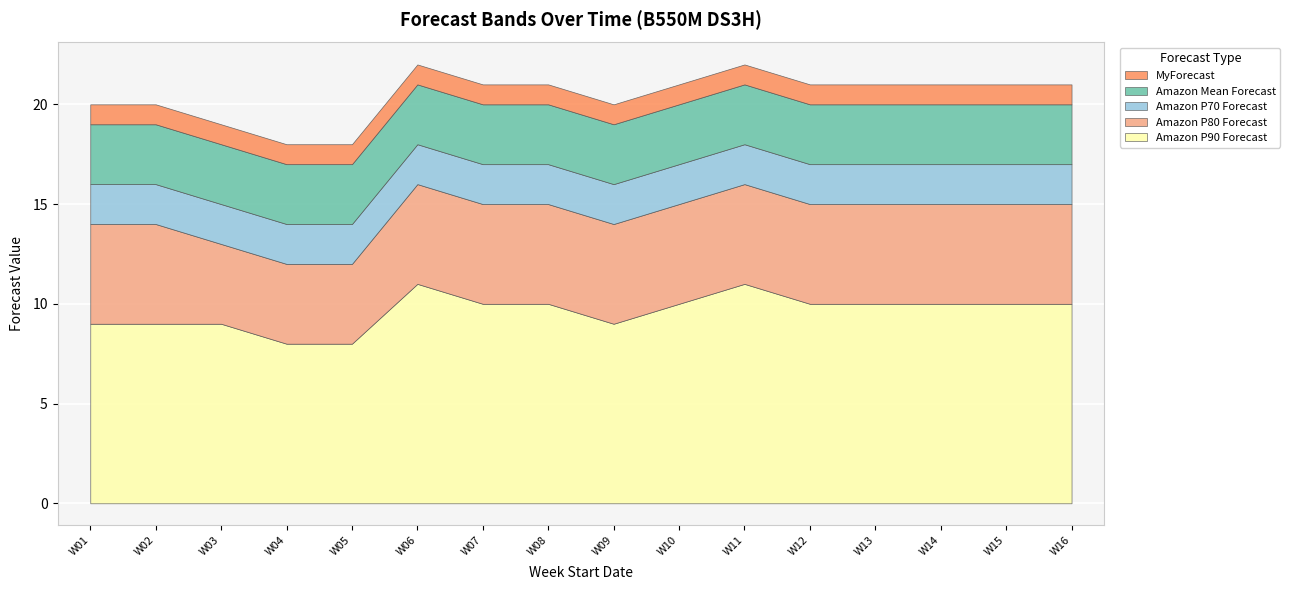

Reading left to right, extract all data points from this chart.

Amazon P90 Forecast: W01
2024-12-15=9	W02
2024-12-22=9	W03
2024-12-29=9	W04
2025-01-05=8	W05
2025-01-12=8	W06
2025-01-19=11	W07
2025-01-26=10	W08
2025-02-02=10	W09
2025-02-09=9	W10
2025-02-16=10	W11
2025-02-23=11	W12
2025-03-02=10	W13
2025-03-09=10	W14
2025-03-16=10	W15
2025-03-23=10	W16
2025-03-30=10
Amazon P80 Forecast: W01
2024-12-15=5	W02
2024-12-22=5	W03
2024-12-29=4	W04
2025-01-05=4	W05
2025-01-12=4	W06
2025-01-19=5	W07
2025-01-26=5	W08
2025-02-02=5	W09
2025-02-09=5	W10
2025-02-16=5	W11
2025-02-23=5	W12
2025-03-02=5	W13
2025-03-09=5	W14
2025-03-16=5	W15
2025-03-23=5	W16
2025-03-30=5
Amazon P70 Forecast: W01
2024-12-15=2	W02
2024-12-22=2	W03
2024-12-29=2	W04
2025-01-05=2	W05
2025-01-12=2	W06
2025-01-19=2	W07
2025-01-26=2	W08
2025-02-02=2	W09
2025-02-09=2	W10
2025-02-16=2	W11
2025-02-23=2	W12
2025-03-02=2	W13
2025-03-09=2	W14
2025-03-16=2	W15
2025-03-23=2	W16
2025-03-30=2
Amazon Mean Forecast: W01
2024-12-15=3	W02
2024-12-22=3	W03
2024-12-29=3	W04
2025-01-05=3	W05
2025-01-12=3	W06
2025-01-19=3	W07
2025-01-26=3	W08
2025-02-02=3	W09
2025-02-09=3	W10
2025-02-16=3	W11
2025-02-23=3	W12
2025-03-02=3	W13
2025-03-09=3	W14
2025-03-16=3	W15
2025-03-23=3	W16
2025-03-30=3
MyForecast: W01
2024-12-15=1	W02
2024-12-22=1	W03
2024-12-29=1	W04
2025-01-05=1	W05
2025-01-12=1	W06
2025-01-19=1	W07
2025-01-26=1	W08
2025-02-02=1	W09
2025-02-09=1	W10
2025-02-16=1	W11
2025-02-23=1	W12
2025-03-02=1	W13
2025-03-09=1	W14
2025-03-16=1	W15
2025-03-23=1	W16
2025-03-30=1